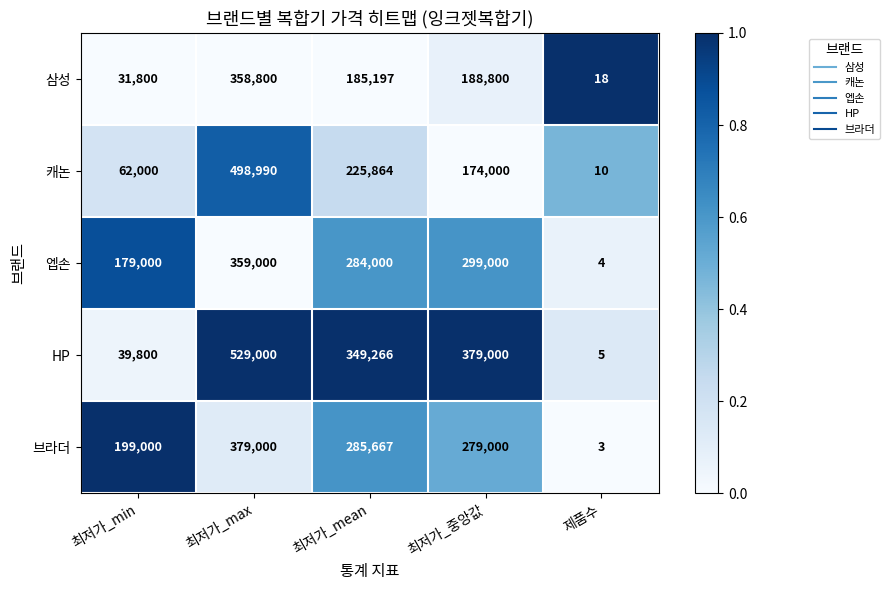

The value of 브라더 at 최저가_min is 320376. True or false?

False